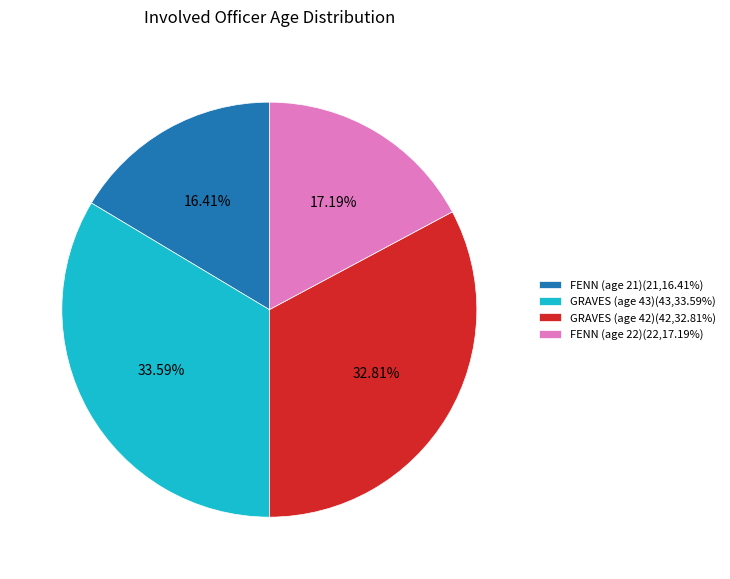

Does GRAVES (age 42) account for over 50% of the chart?

No